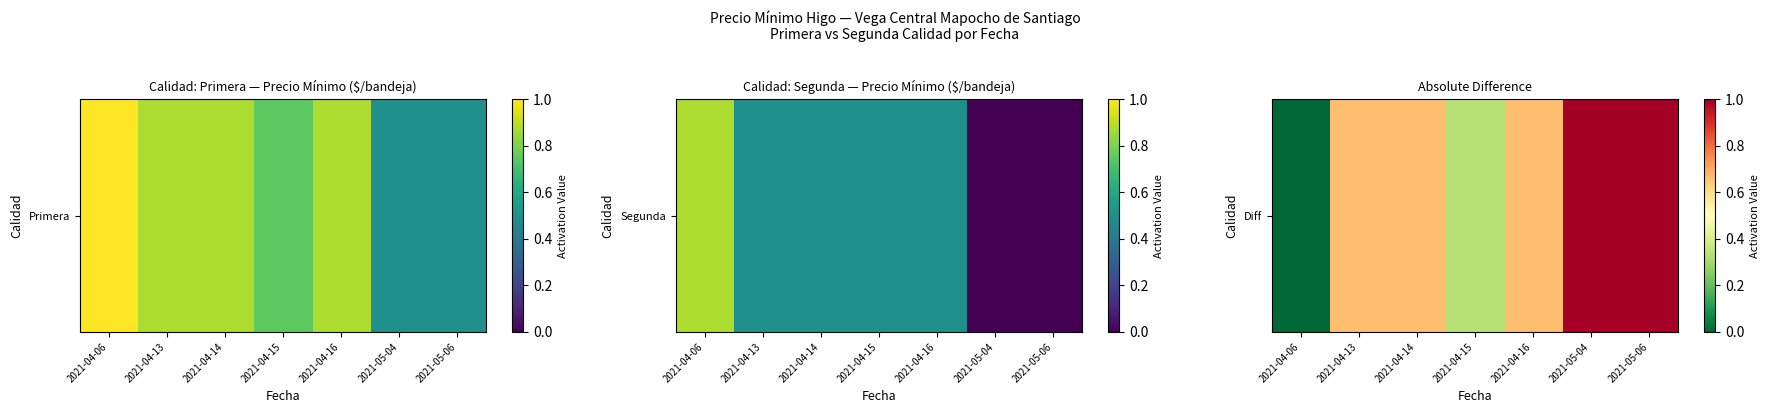

Count the number of values greater than 0.

6